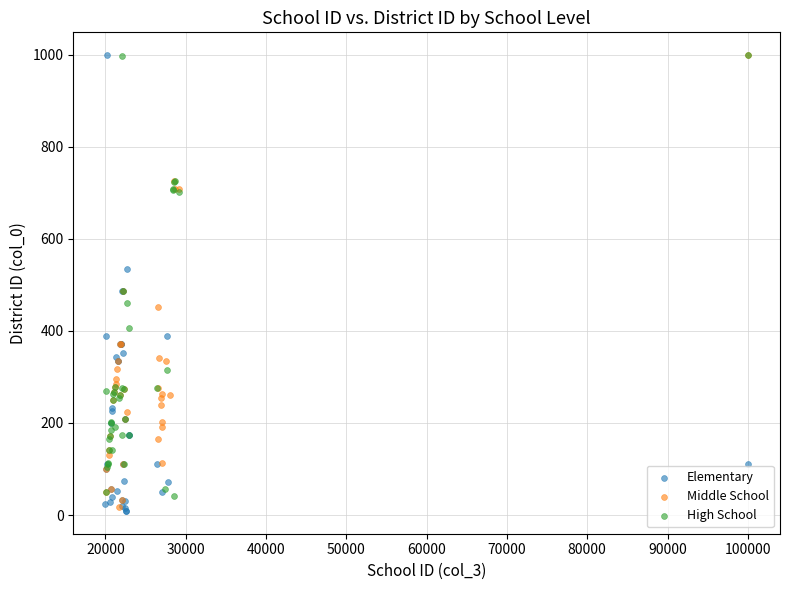

What are all the series names shown in the legend?

Elementary, Middle School, High School